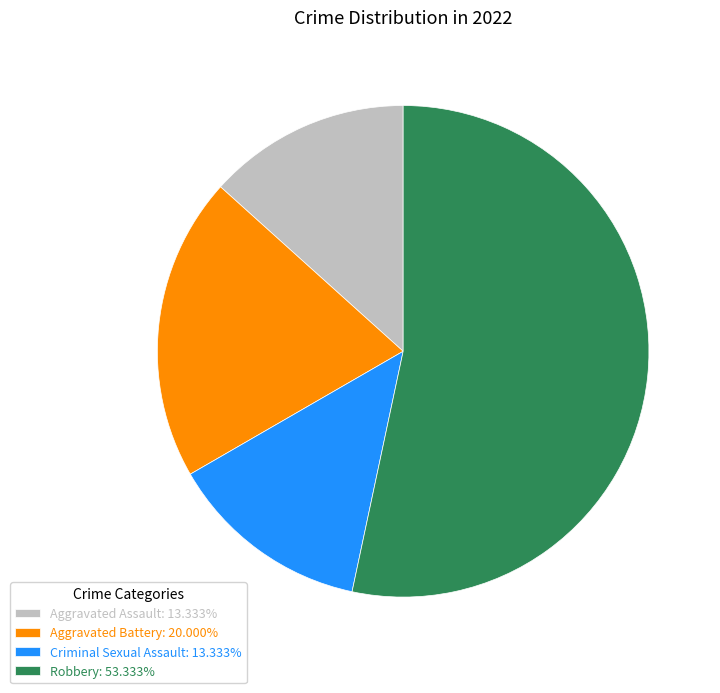

Which slice is the largest?

Robbery